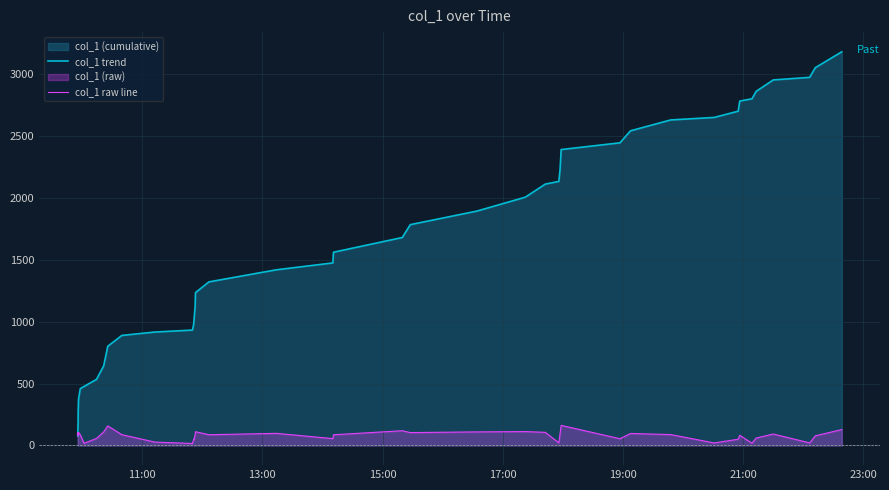

What is the maximum value for col_1 raw line?

162.2